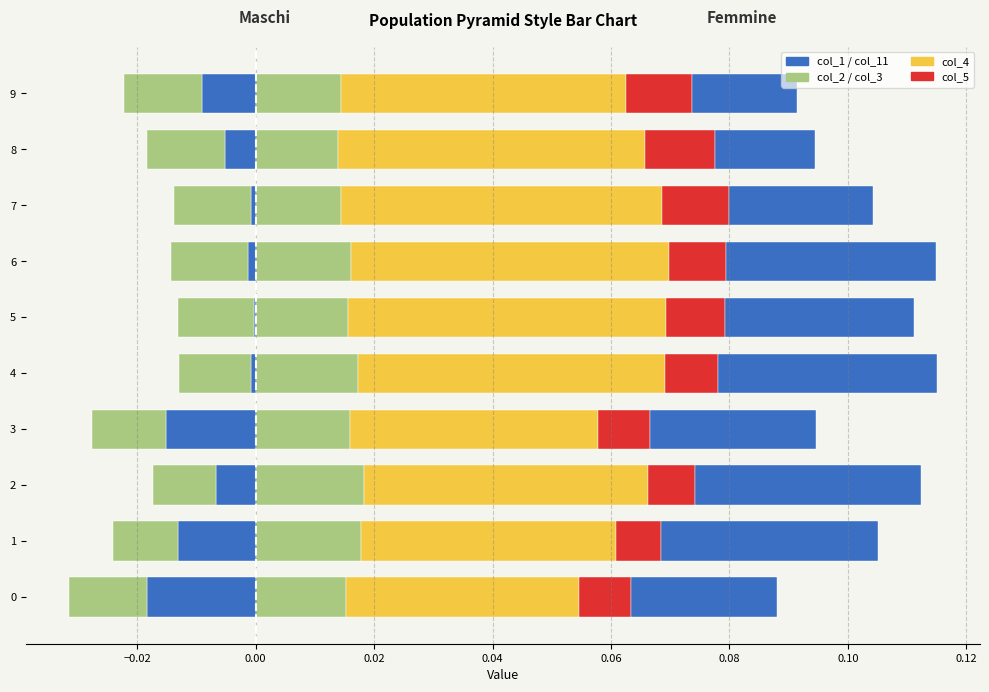

The value of col_2 (Coniugati/e) at 3 is -0.0. True or false?

False